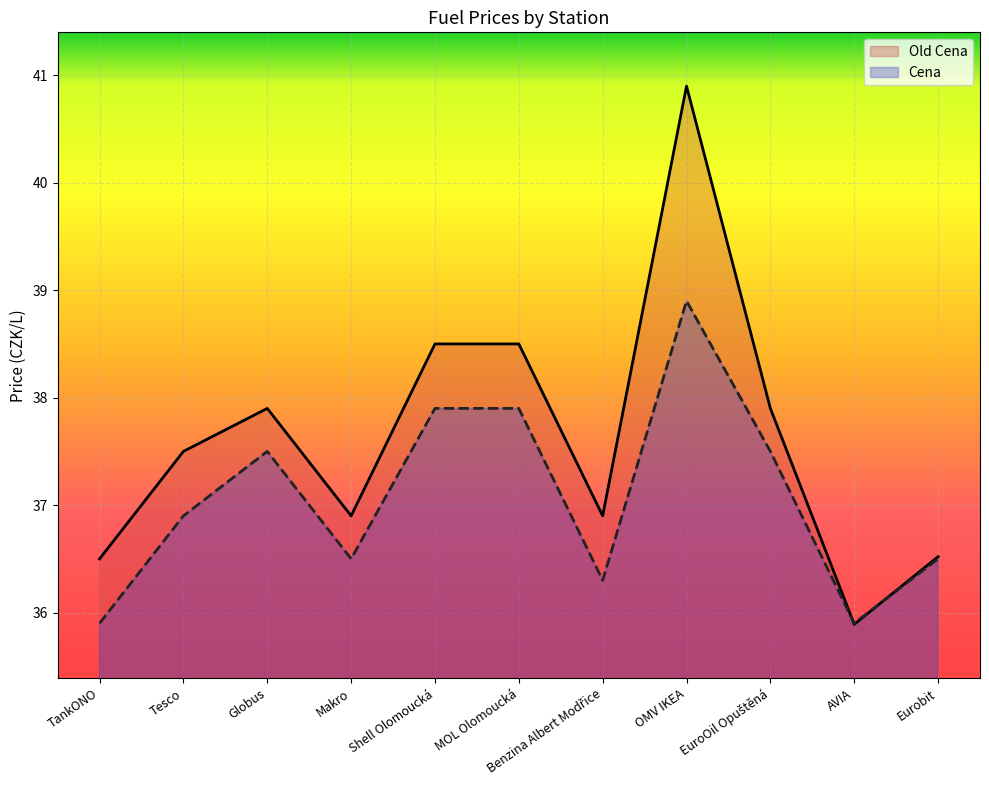

What is the average value of the Cena series?

37.1